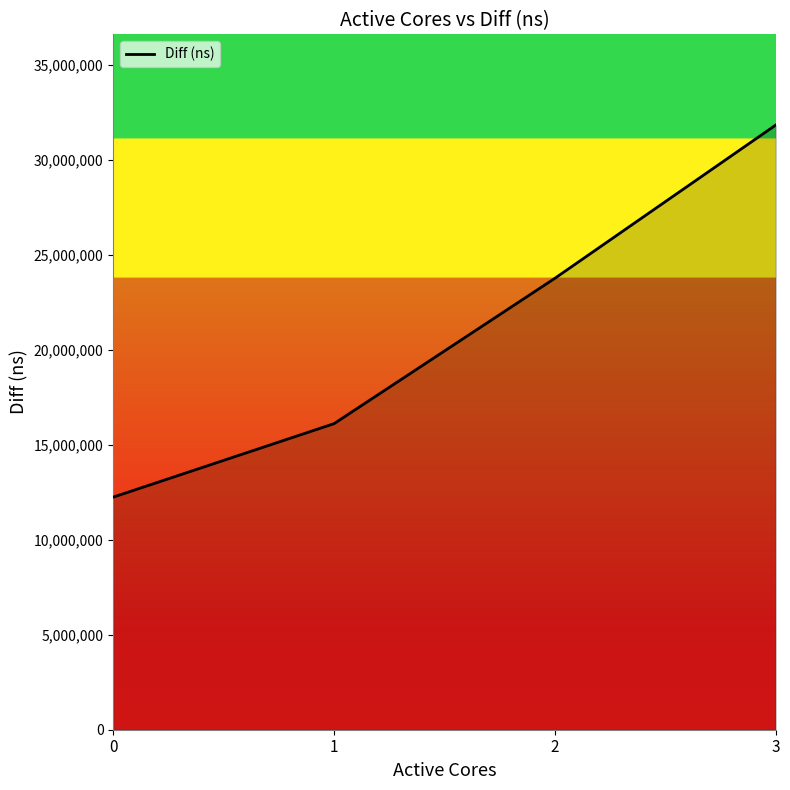

What is the value of the 3rd point from the left?

23764285